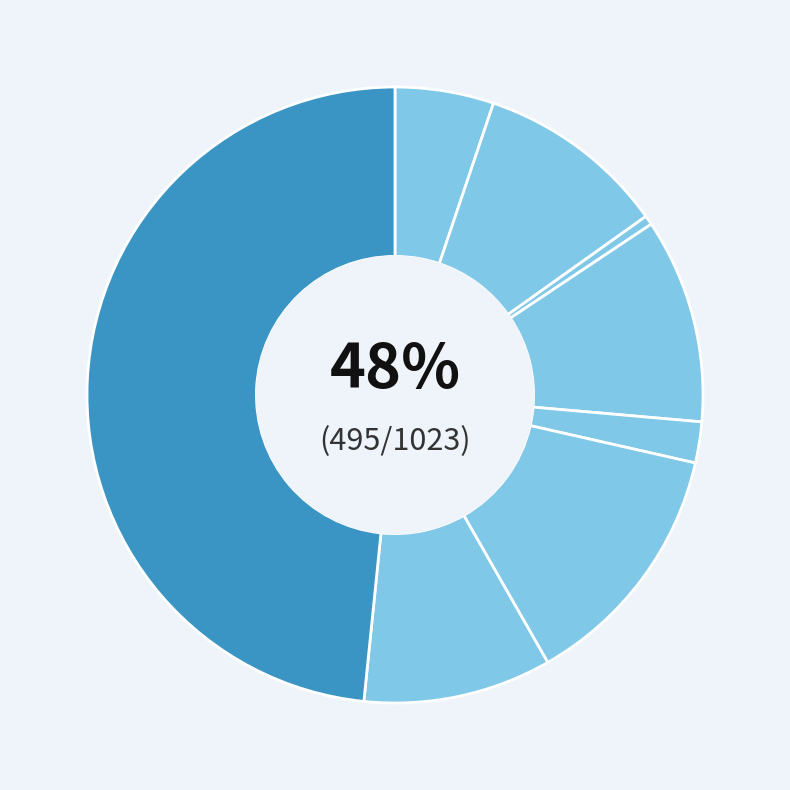

To the nearest percent, what percentage of the pie is Aggravated Assault?

5%